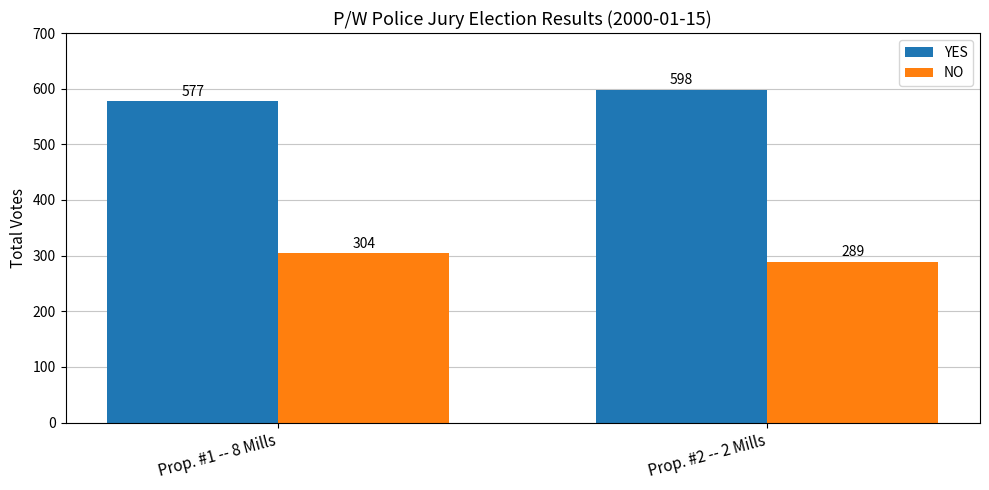

What is the average value of the YES series?

588